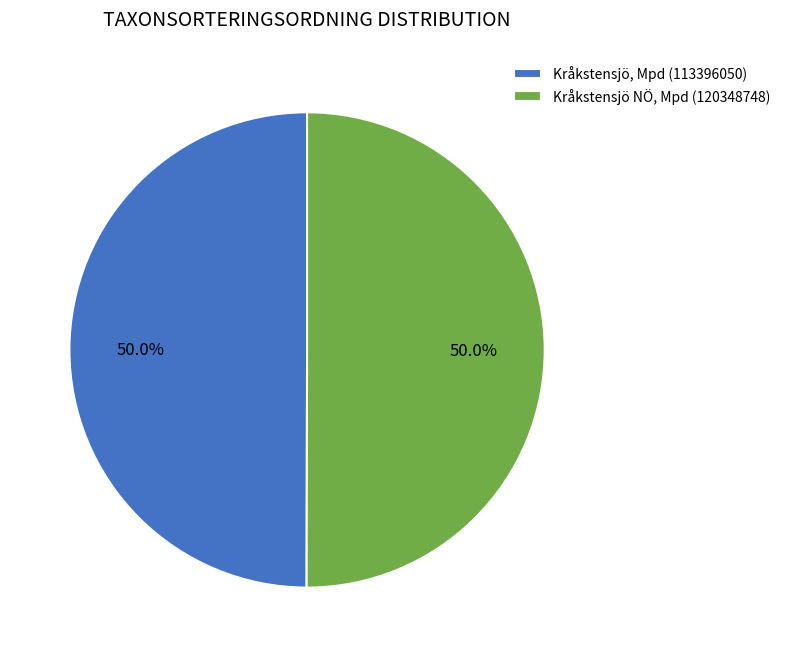

What is the ratio of the value at Kråkstensjö, Mpd (113396050) to the value at Kråkstensjö NÖ, Mpd (120348748)?

1.0